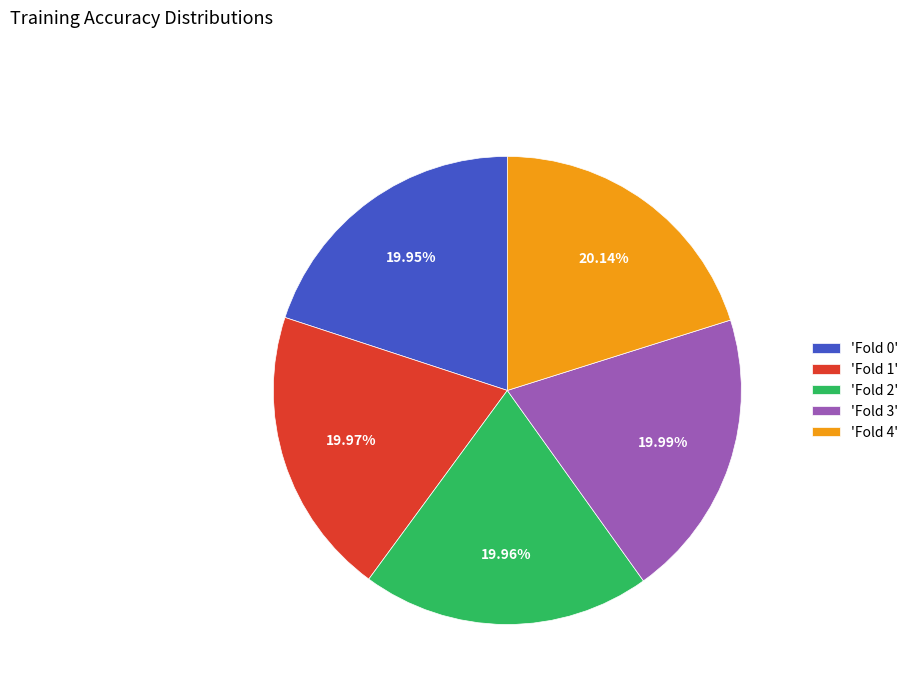

Do 'Fold 2' and 'Fold 1' together represent more than half of the pie?

No